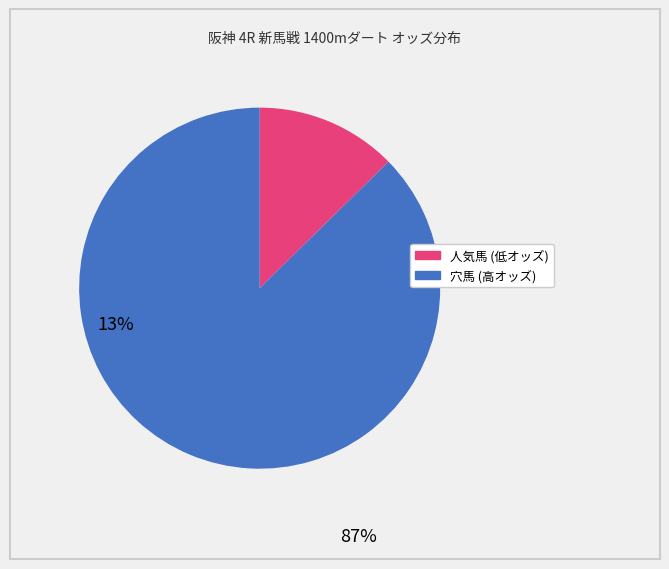

Does any single category account for the majority?

Yes